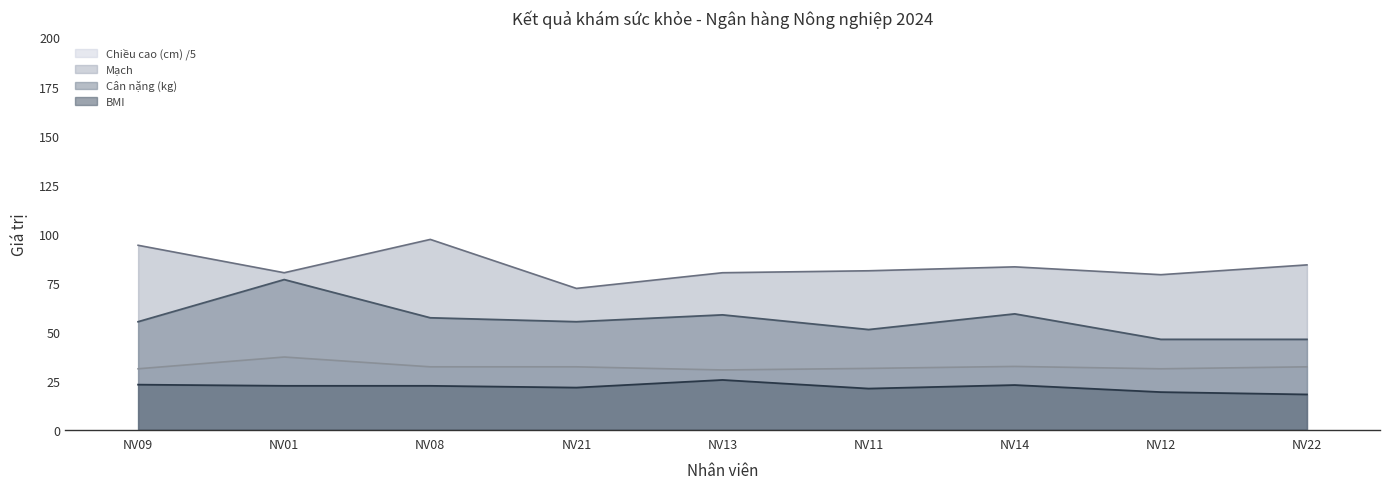

Reading left to right, what are all the values shown in this chart?

Cân nặng (kg): NV09=55.0	NV01=76.5	NV08=57.0	NV21=55.0	NV13=58.5	NV11=51.0	NV14=59.0	NV12=46.0	NV22=46.0
BMI: NV09=22.9	NV01=22.3	NV08=22.3	NV21=21.4	NV13=25.3	NV11=20.9	NV14=22.7	NV12=19.1	NV22=17.9
Chiều cao (cm): NV09=31.0	NV01=37.0	NV08=32.0	NV21=32.0	NV13=30.4	NV11=31.2	NV14=32.2	NV12=31.0	NV22=32.0
Mạch: NV09=94.0	NV01=80.0	NV08=97.0	NV21=72.0	NV13=80.0	NV11=81.0	NV14=83.0	NV12=79.0	NV22=84.0